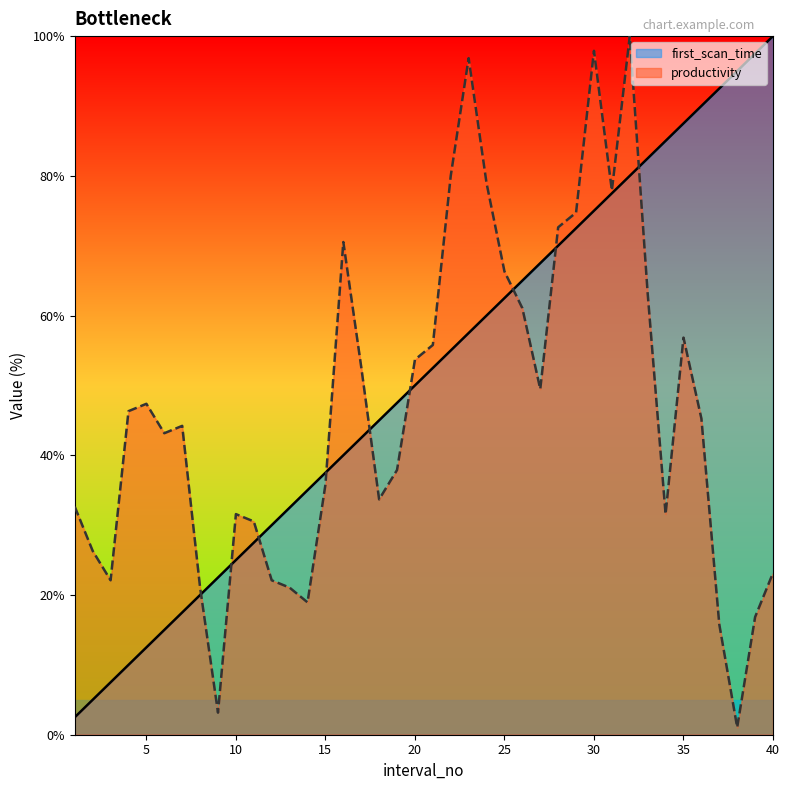

What is the minimum value shown in the chart?

1.1